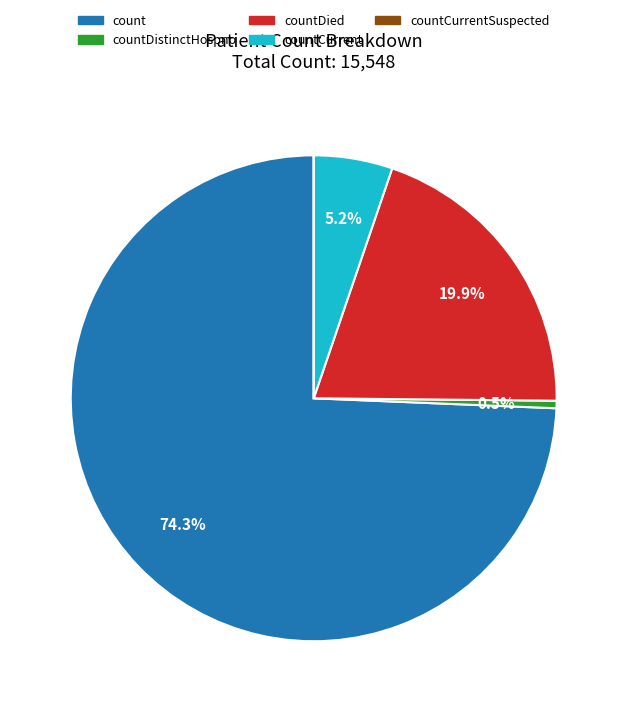

What is the majority slice?

count